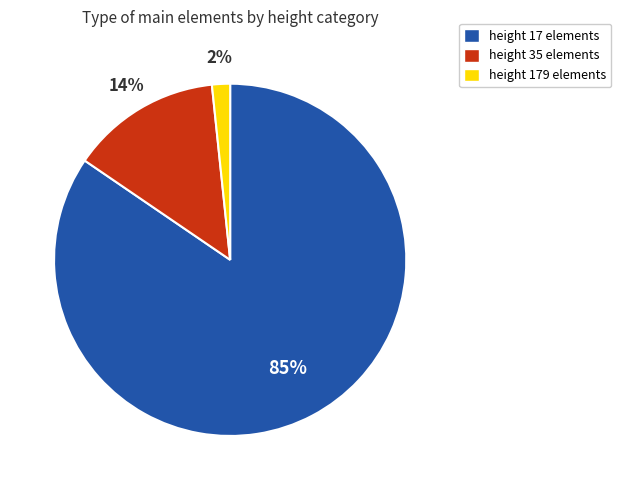

To the nearest percent, what is the average slice percentage?

33%